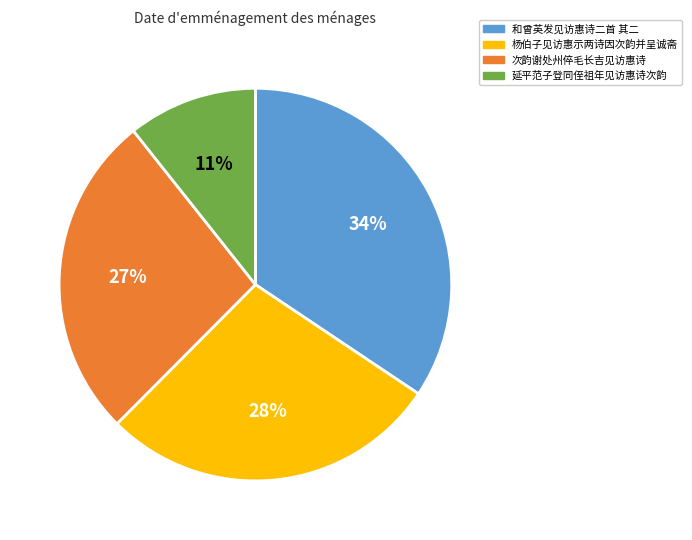

True or false: 杨伯子见访惠示两诗因次韵并呈诚斋 accounts for 23% of the total.

False